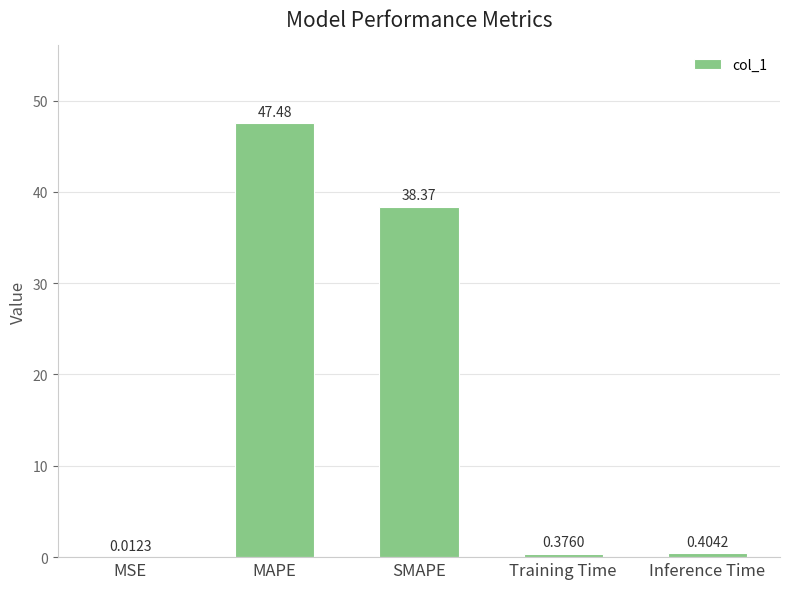

What is the sum of all values?

86.6